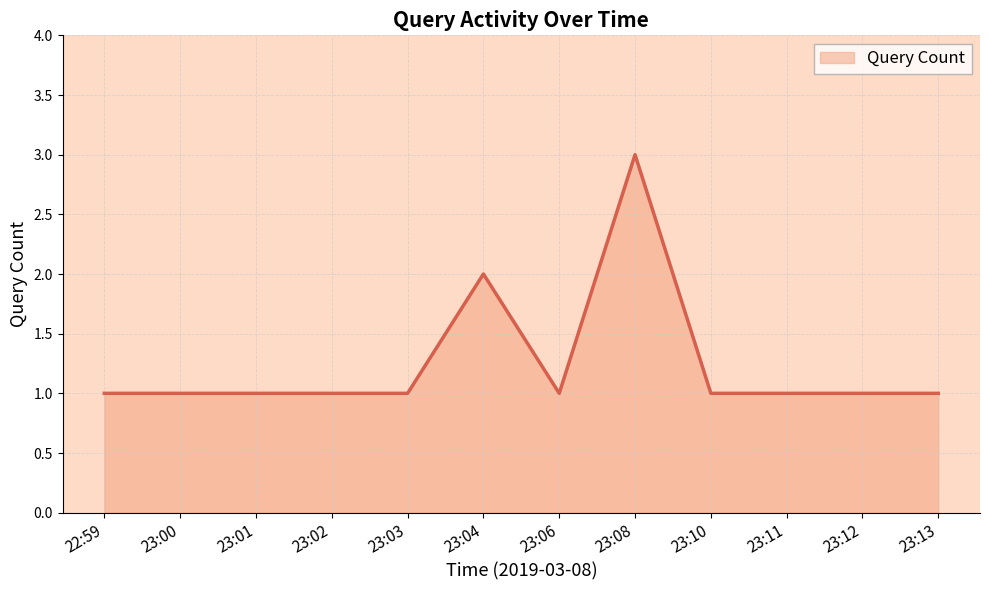

Is it true that the value at 22:59 is 0?

False